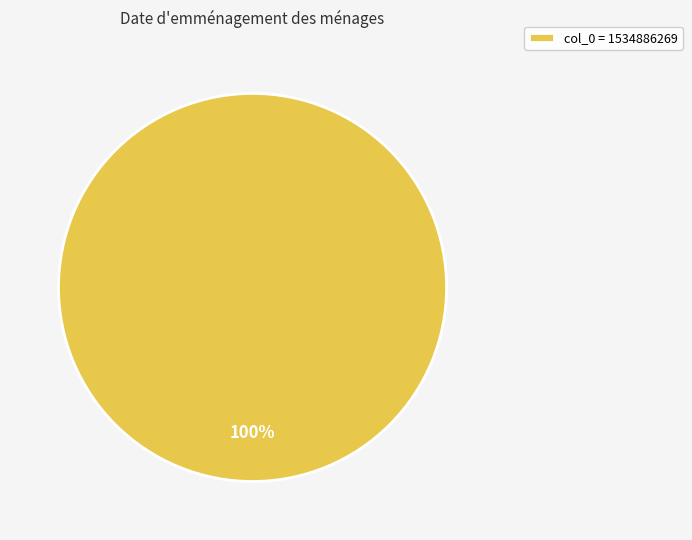

Rank the categories by value from highest to lowest.

col_0 = 1534886269